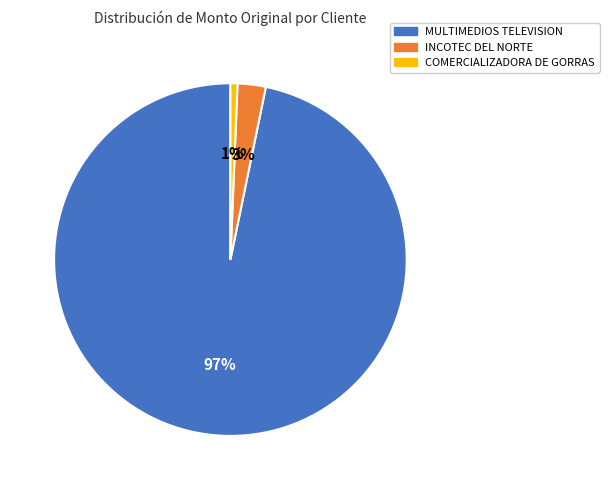

To the nearest percent, what is the average slice percentage?

33%